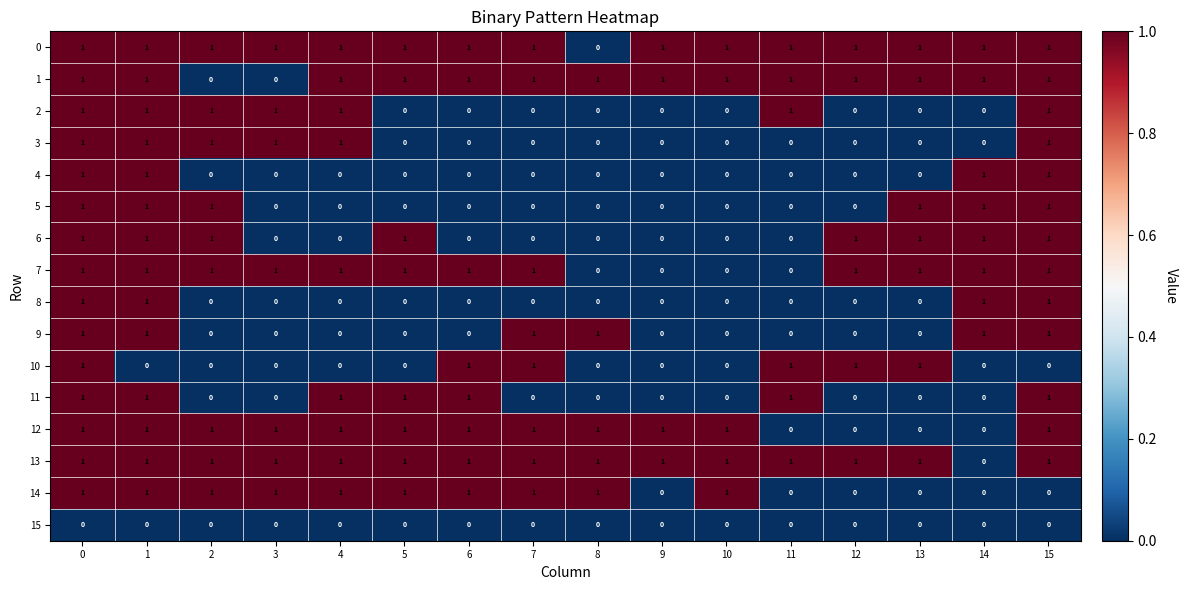

The 13 series shows 1 at 10. True or false?

True